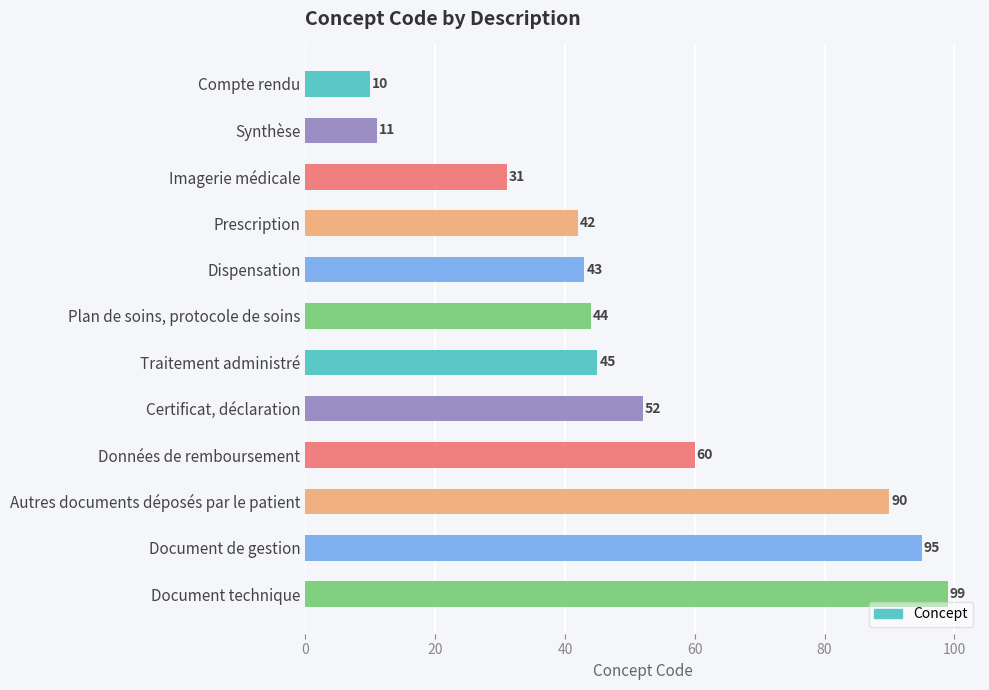

List the labels in order of value, largest first.

Document technique, Document de gestion, Autres documents déposés par le patient, Données de remboursement, Certificat, déclaration, Traitement administré, Plan de soins, protocole de soins, Dispensation, Prescription, Imagerie médicale, Synthèse, Compte rendu